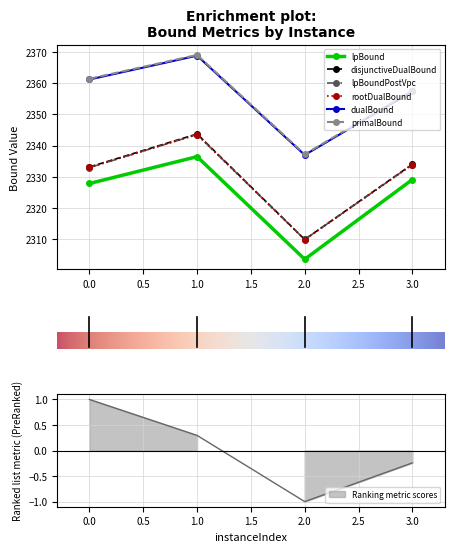

What is the sum of all primalBound values?

9425.4